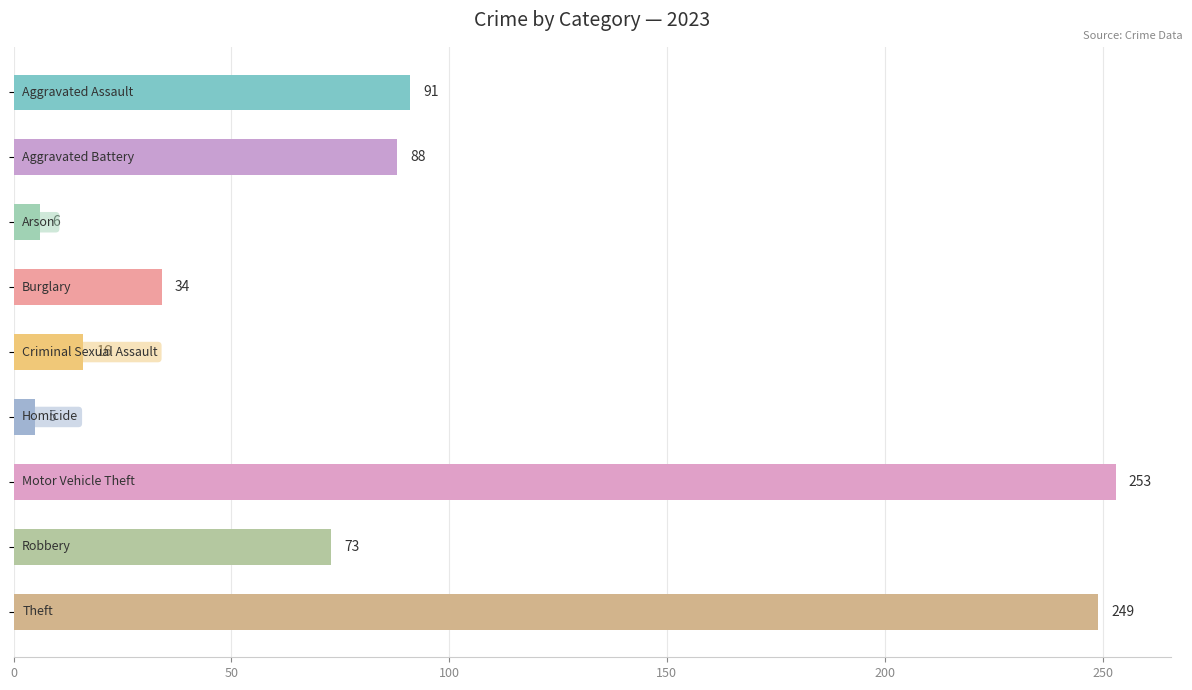

What is the greatest value displayed?

253